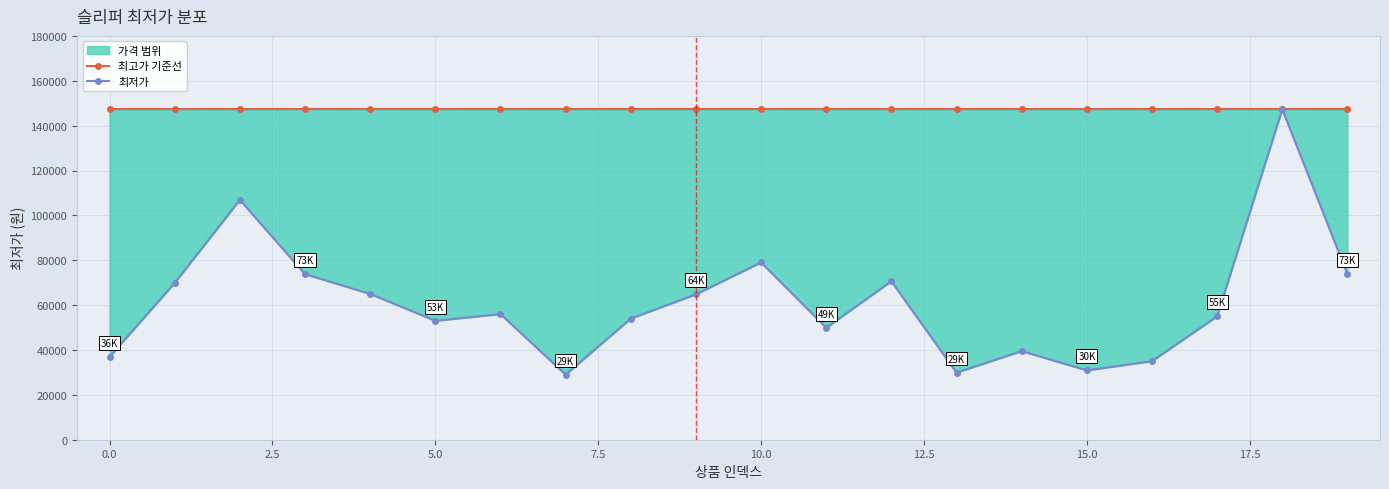

Is the value of 최저가 at 15.0 greater than the value of 최고가 기준선 at 15?

No